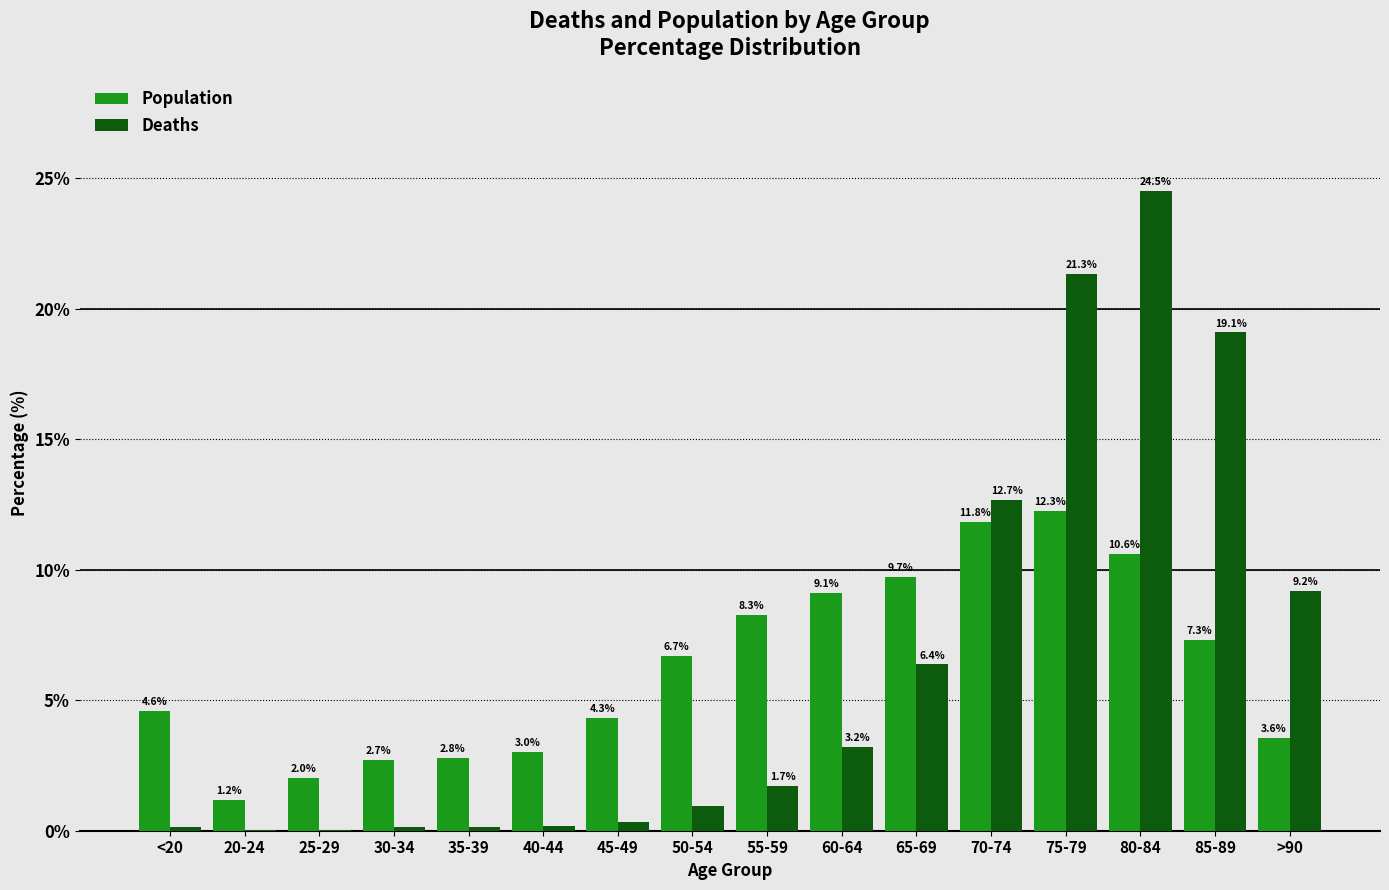

Is the value of Deaths at 40-44 greater than the value of Population at 55-59?

No